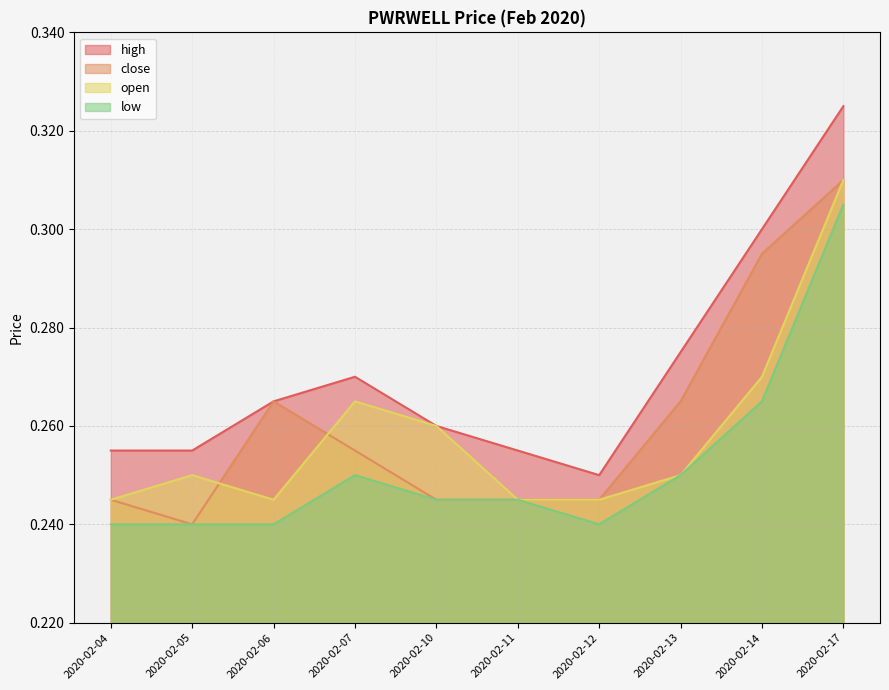

How many interior local peaks does the high series have?

1